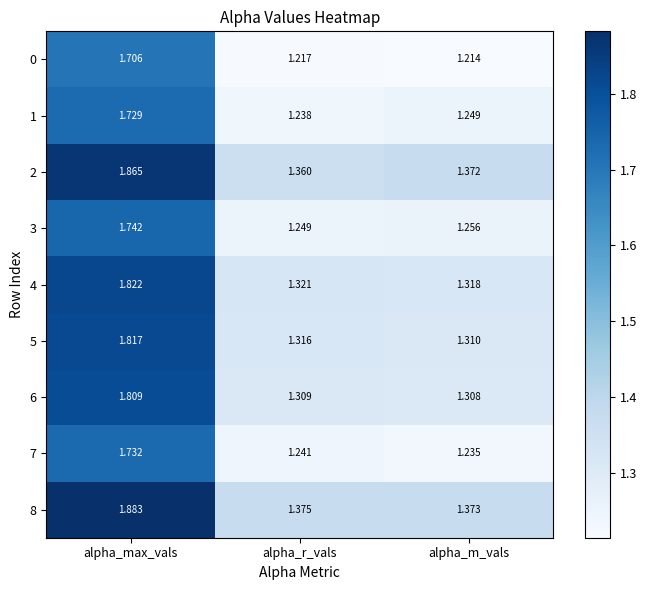

At which category is the sum across all series the highest?

alpha_max_vals